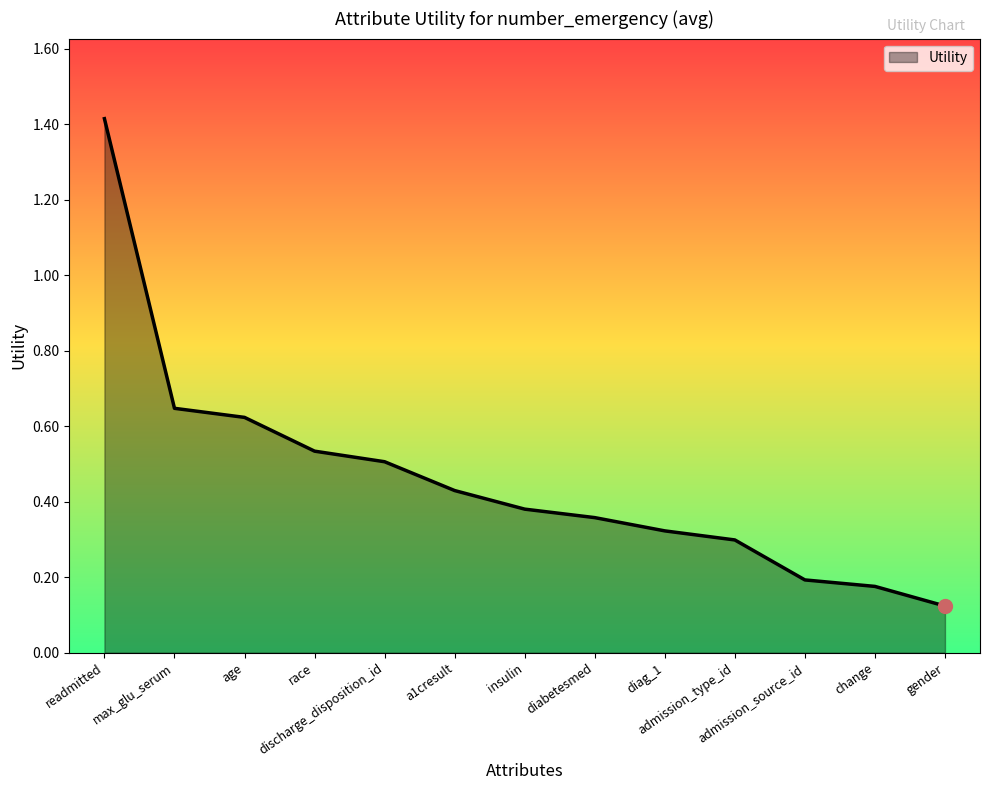

What is the difference between the maximum and minimum values?

1.3